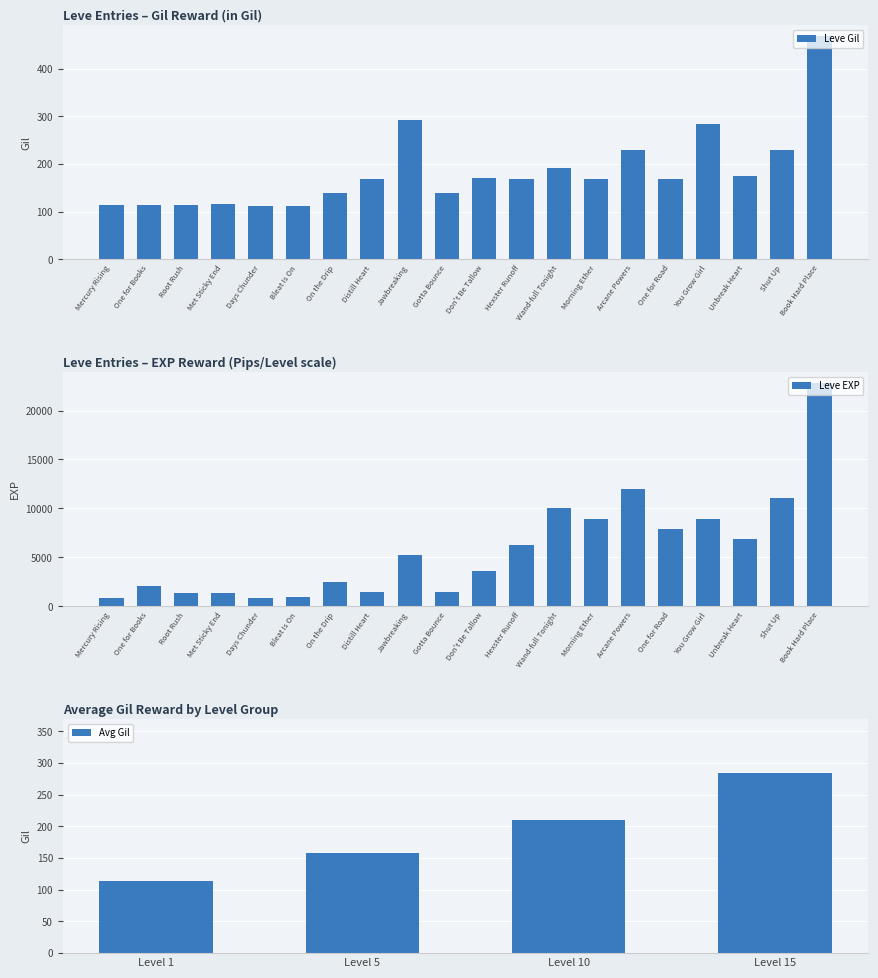

The Leve Gil series shows 112 at Bleat Is On. True or false?

True